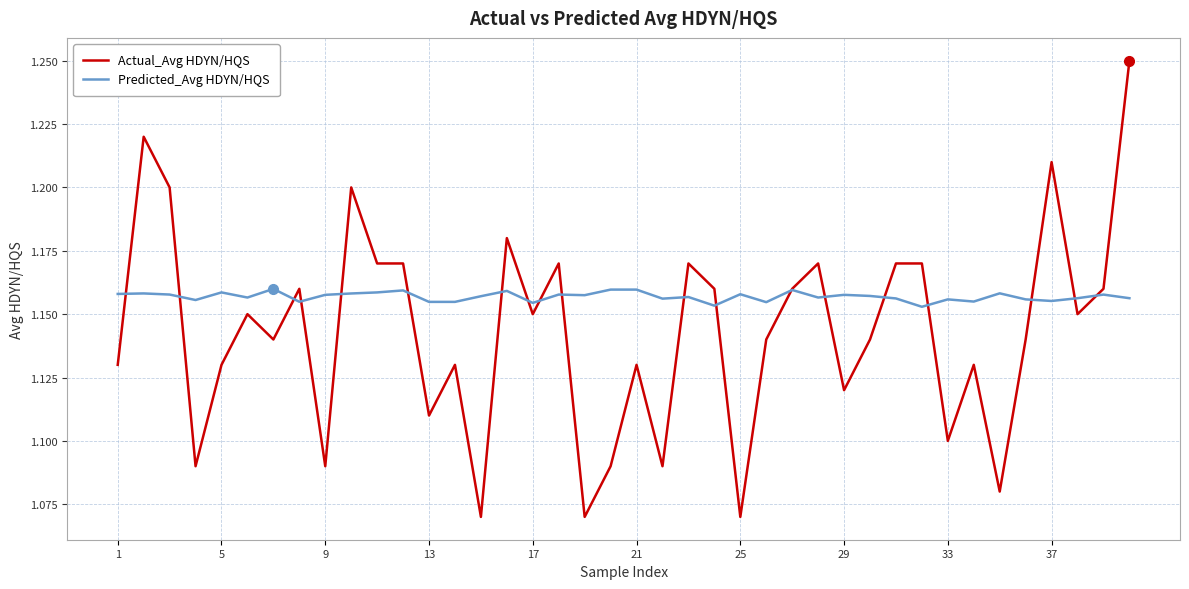

Rank the series by their average value, from lowest to highest.

Actual_Avg HDYN/HQS, Predicted_Avg HDYN/HQS